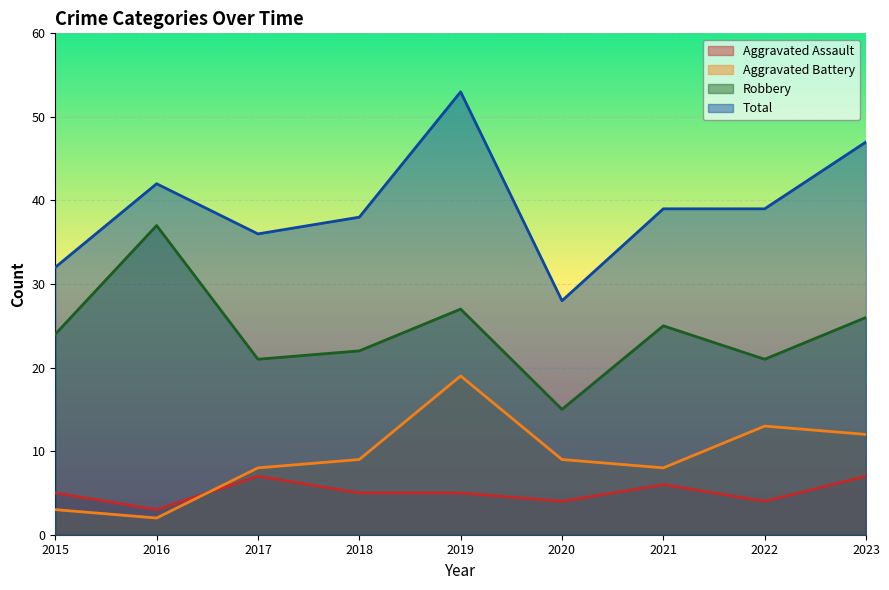

Count the number of data series in this chart.

4